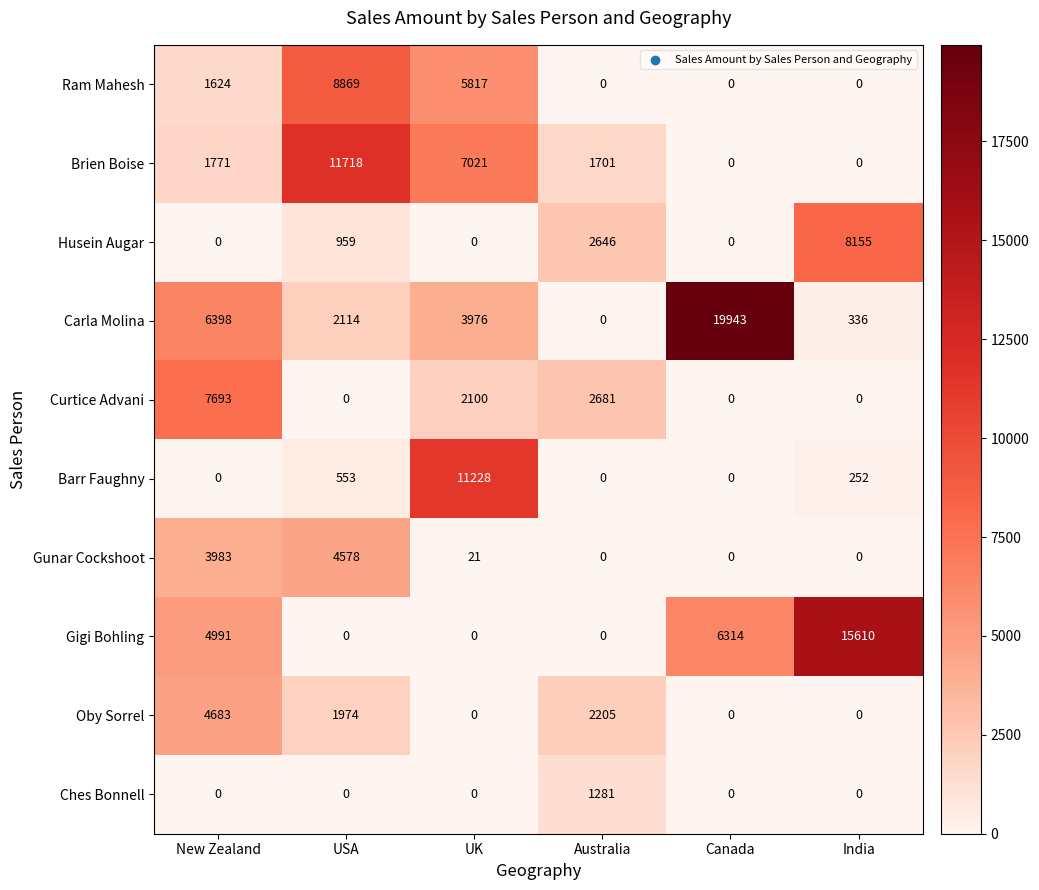

What is the approximate value of Ram Mahesh at USA?

8869